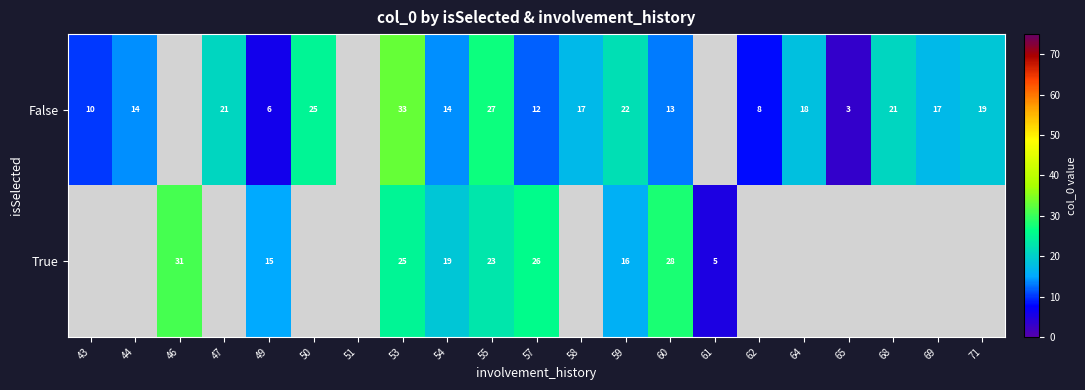

Count the number of categories in the chart.

21